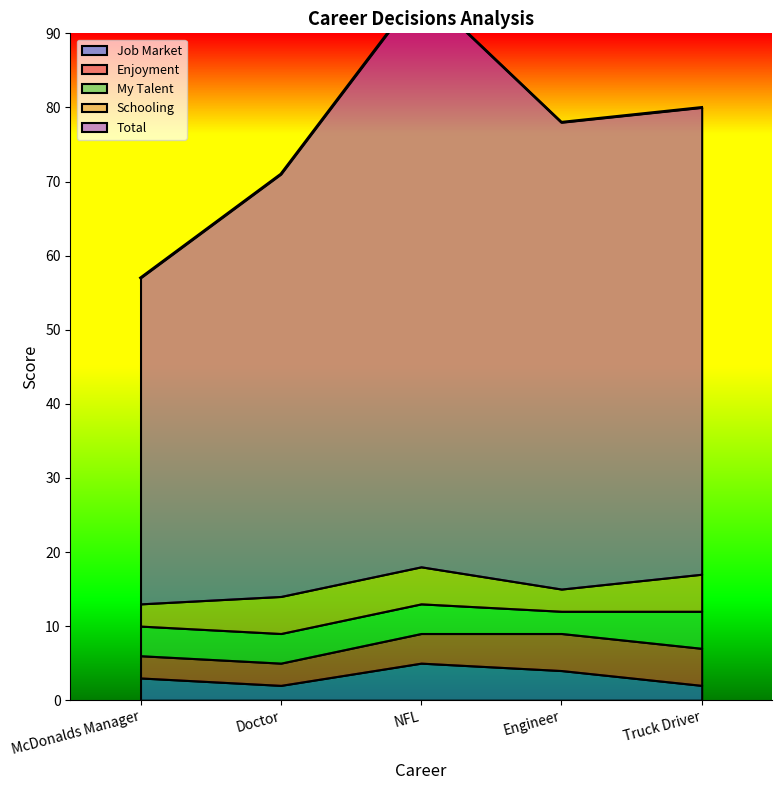

Between which two adjacent categories do Enjoyment and Job Market first intersect?

Doctor and NFL